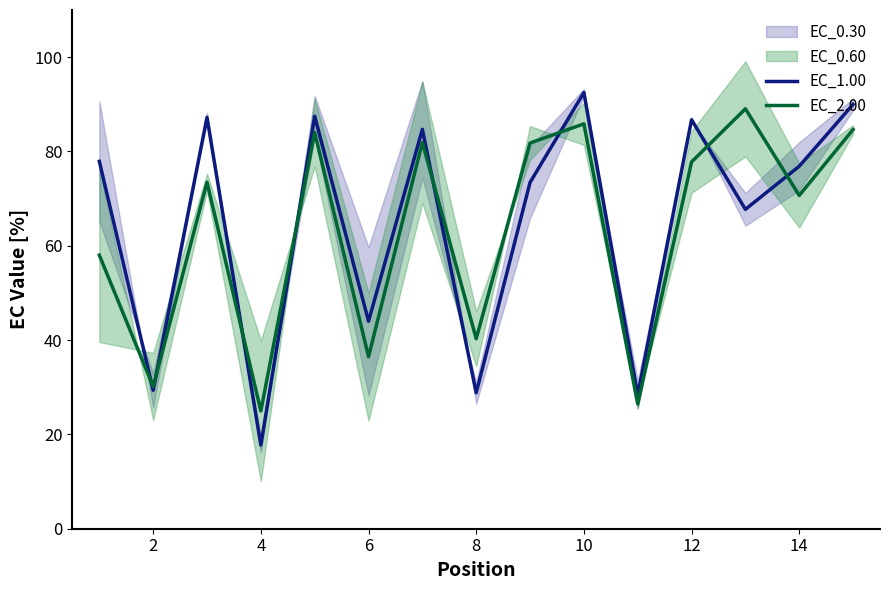

The EC_1.00 series shows 47.6 at 14. True or false?

False